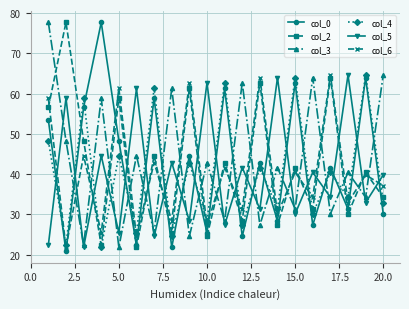

How many times do col_4 and col_5 cross each other?

19